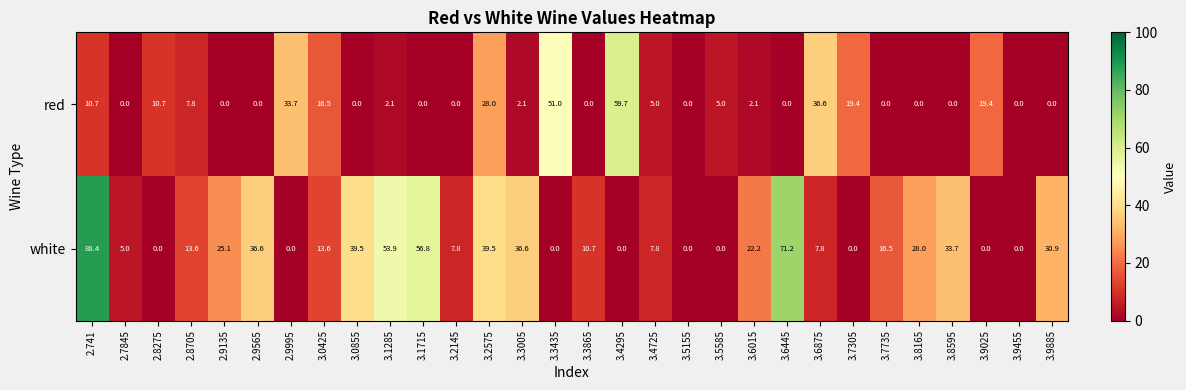

List the series in order of their peak value, highest first.

white, red